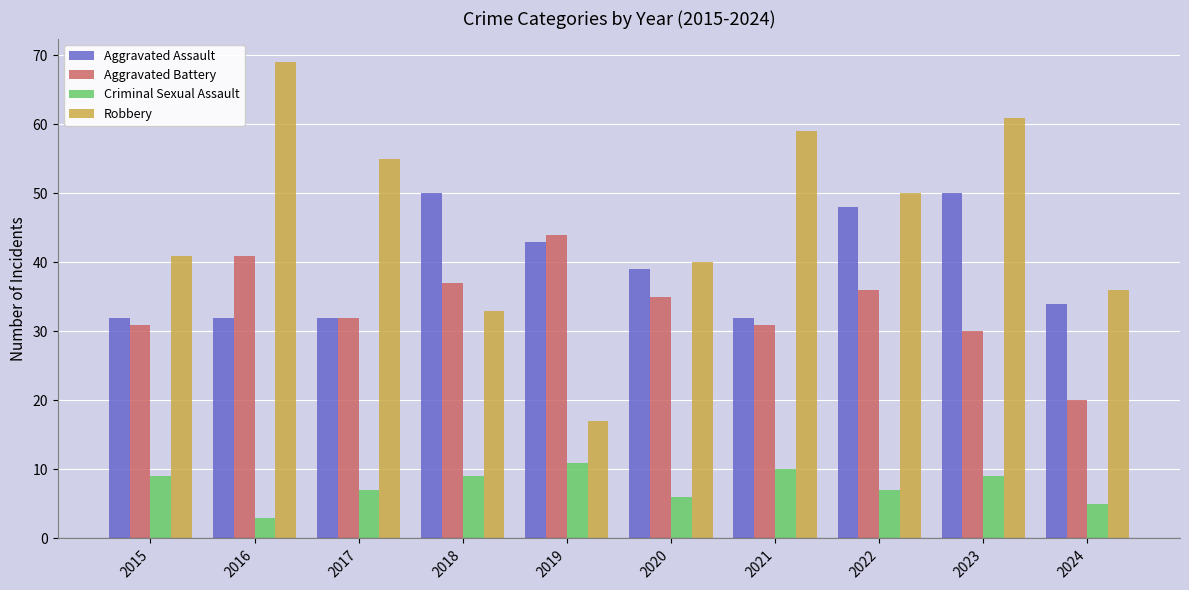

What is the sum of the Criminal Sexual Assault values at 2022 and 2021?

17